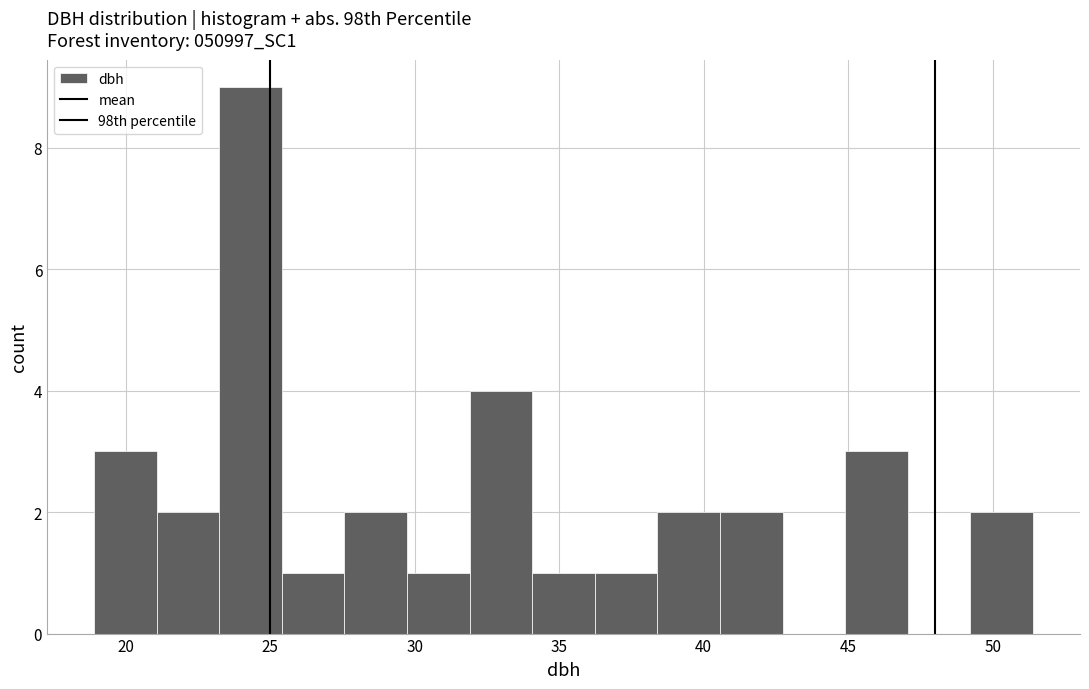

Reading left to right, transcribe this chart: for each bar, give the range it covers on the x-axis and its height. Neither the bar edges nor the heights are printed on the chart, so give them approximately, as read against the axes.

19.0 to 21.0: 3
21.0 to 23.0: 2
23.0 to 25.5: 9
25.5 to 27.5: 1
27.5 to 29.5: 2
29.5 to 32.0: 1
32.0 to 34.0: 4
34.0 to 36.0: 1
36.0 to 38.5: 1
38.5 to 40.5: 2
40.5 to 42.5: 2
42.5 to 45.0: 0
45.0 to 47.0: 3
47.0 to 49.0: 0
49.0 to 51.5: 2